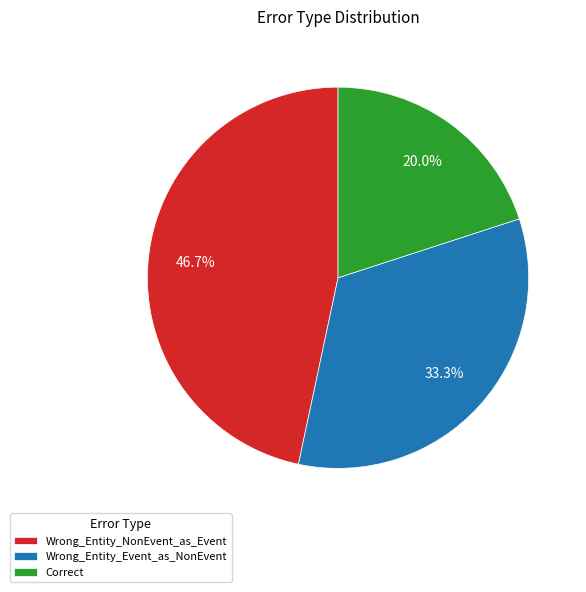

Which has a higher value, Correct or Wrong_Entity_NonEvent_as_Event?

Wrong_Entity_NonEvent_as_Event